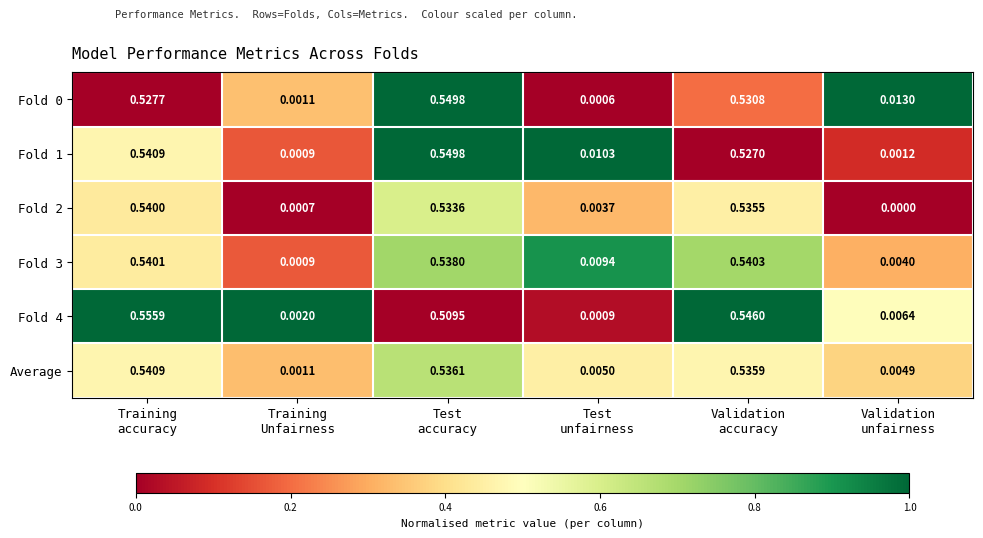

Count the number of categories in the chart.

6